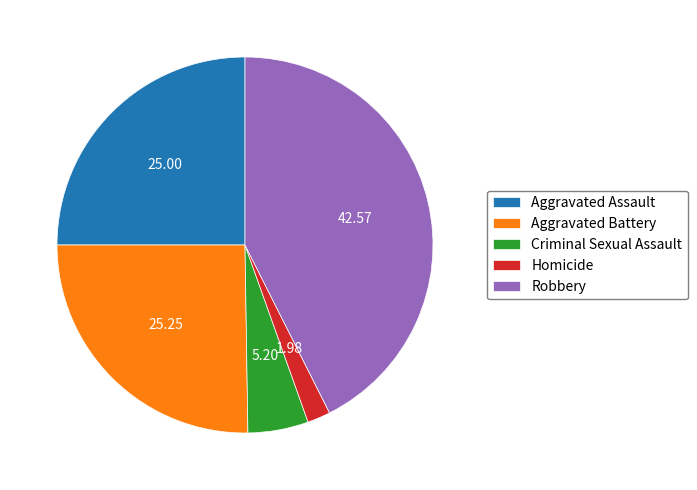

Is the sum of Robbery and Criminal Sexual Assault greater than half?

No